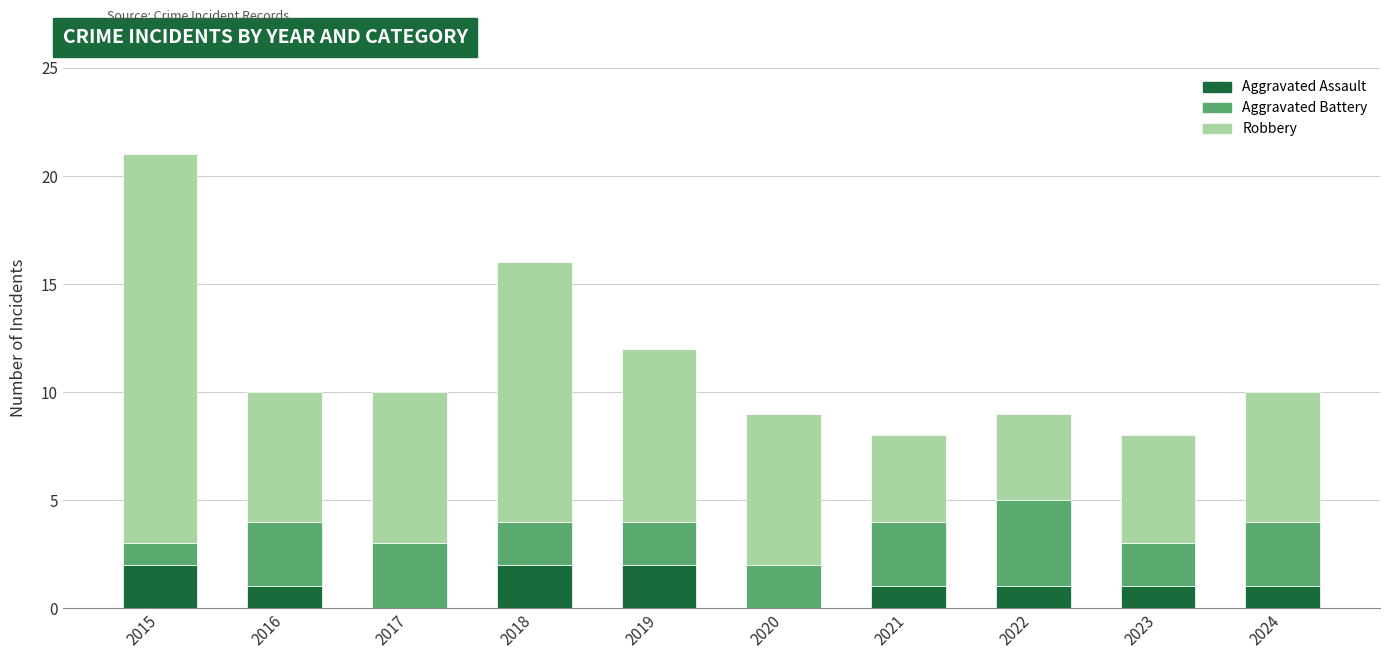

How many data points does each series have?

10